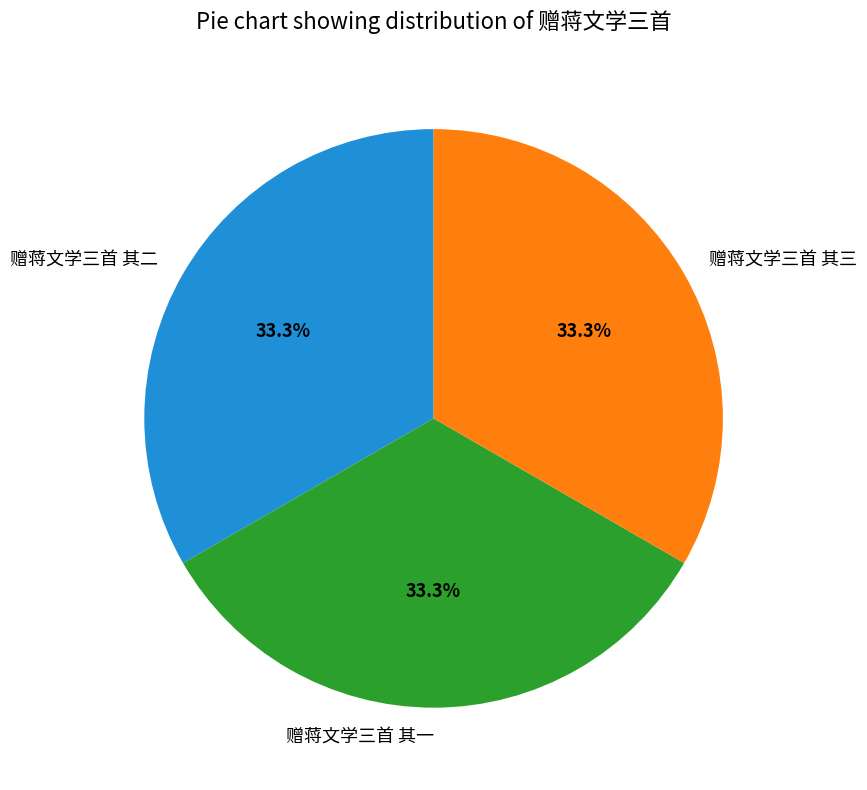

What percentage do 赠蒋文学三首 其二 and 赠蒋文学三首 其一 together represent?

66.7%